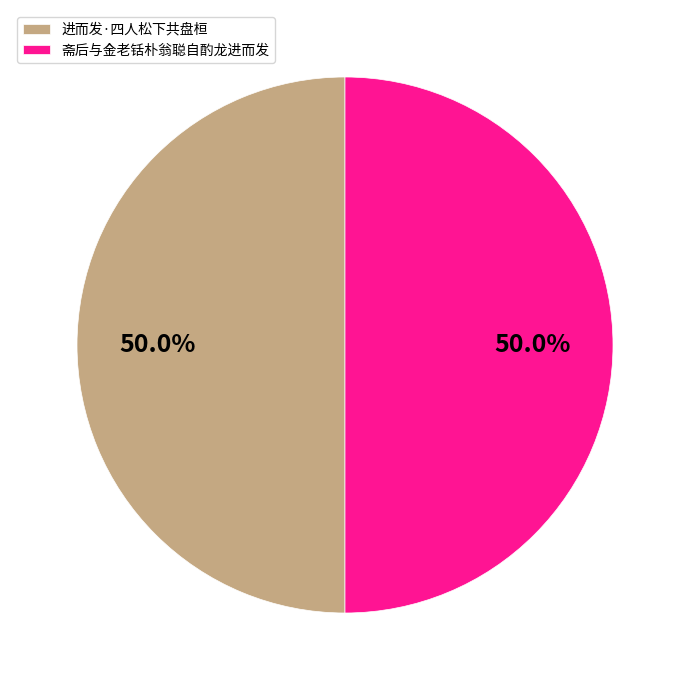

Approximately how many times larger is the value at 进而发·四人松下共盘桓 compared to 斋后与金老铦朴翁聪自酌龙进而发?

1.0